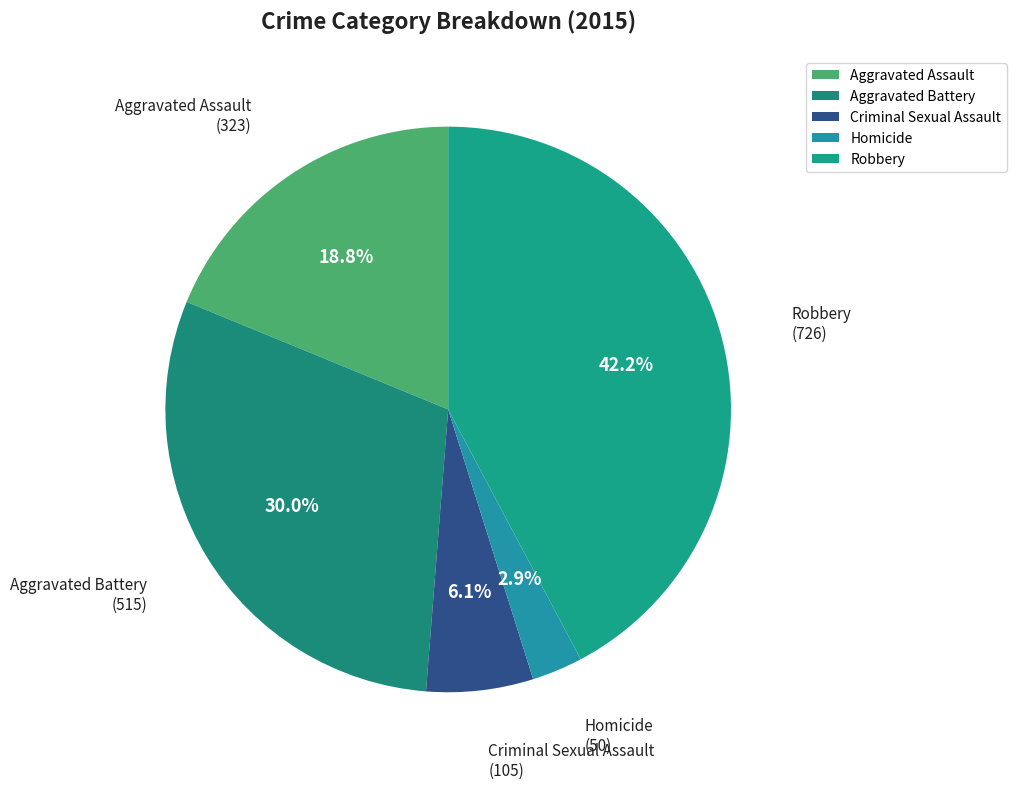

The Homicide slice represents 3% of the pie. True or false?

True